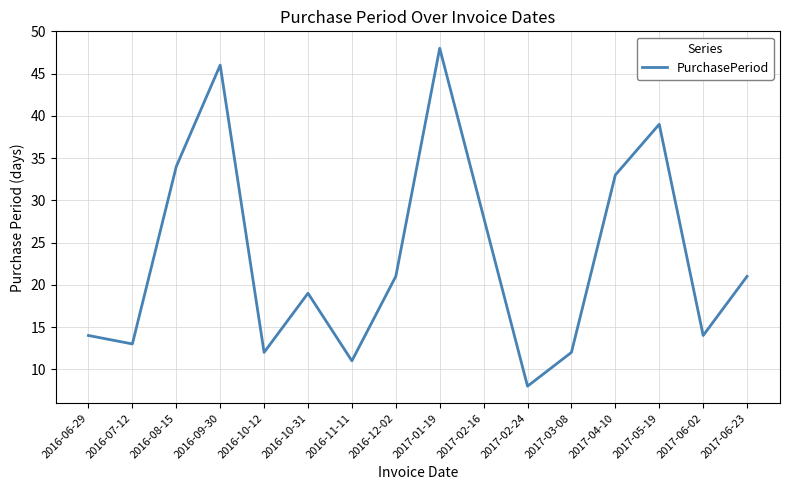

Between 2017-04-10 and 2016-08-15, which is larger?

2016-08-15